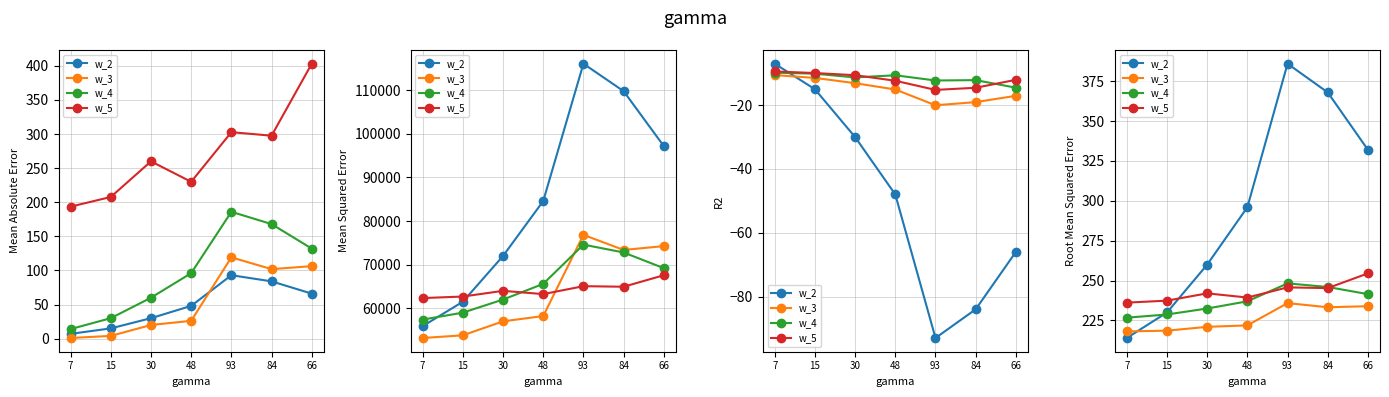

Rank the series at 66 from highest to lowest value.

w_2, w_5, w_4, w_3